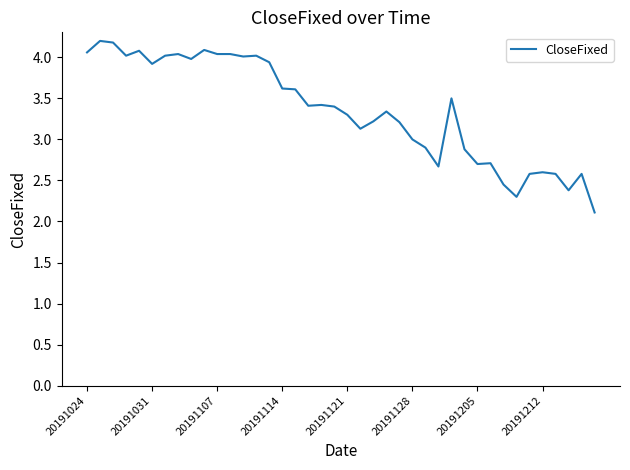

What is the smallest value displayed?

2.1